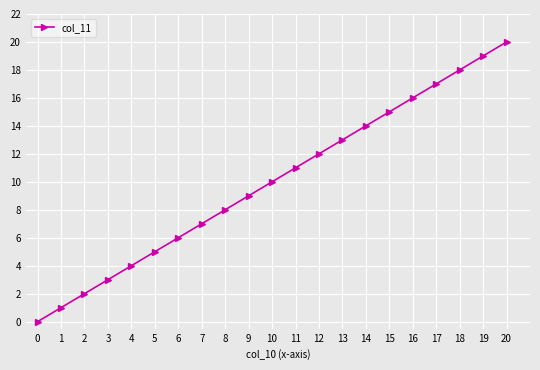

How many values are below 10?

10